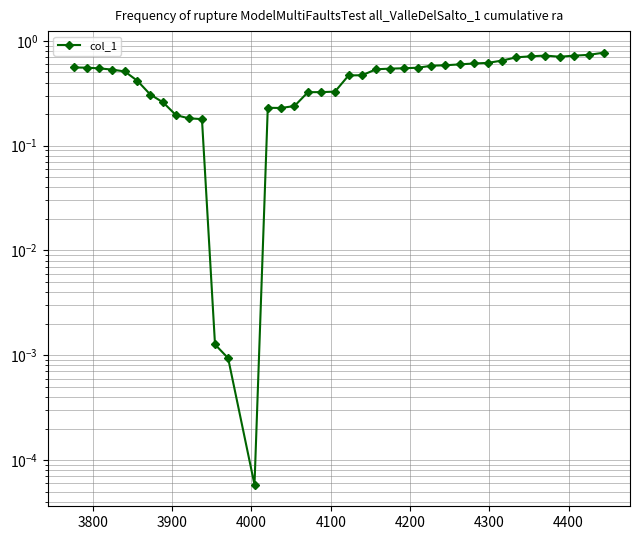

Reading left to right, list all the values displayed in this chart.

0.6	0.6	0.5	0.5	0.5	0.4	0.3	0.3	0.2	0.2	0.2	0.0	0.0	0.0	0.2	0.2	0.2	0.3	0.3	0.3	0.5	0.5	0.5	0.5	0.5	0.6	0.6	0.6	0.6	0.6	0.6	0.6	0.7	0.7	0.7	0.7	0.7	0.7	0.8